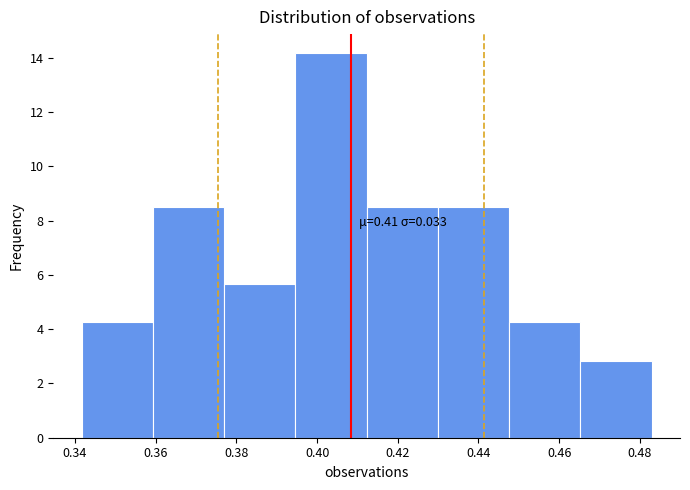

Over which range of the x-axis is the bar tallest?

0.394 to 0.412